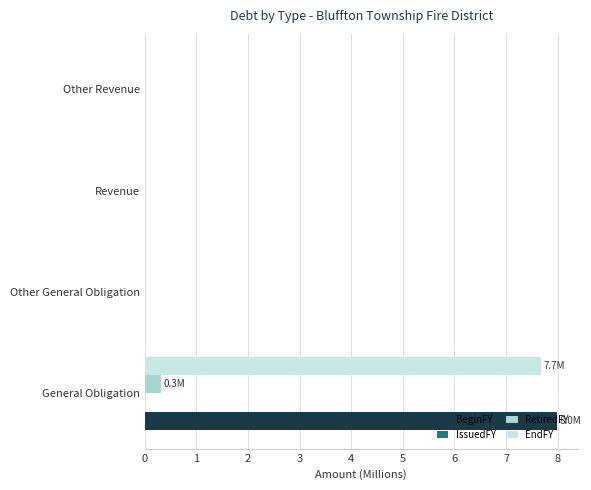

Which series has the largest total across all categories?

BeginFY